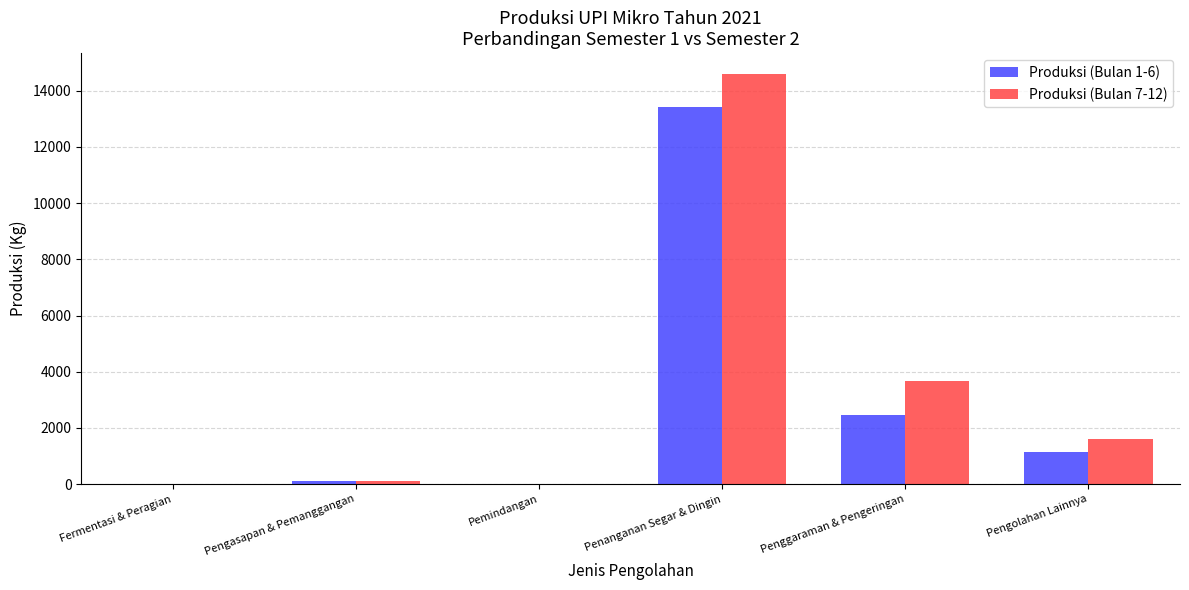

What value does the Produksi (Bulan 7-12) series have at Penggaraman & Pengeringan, to the nearest 50?

3700